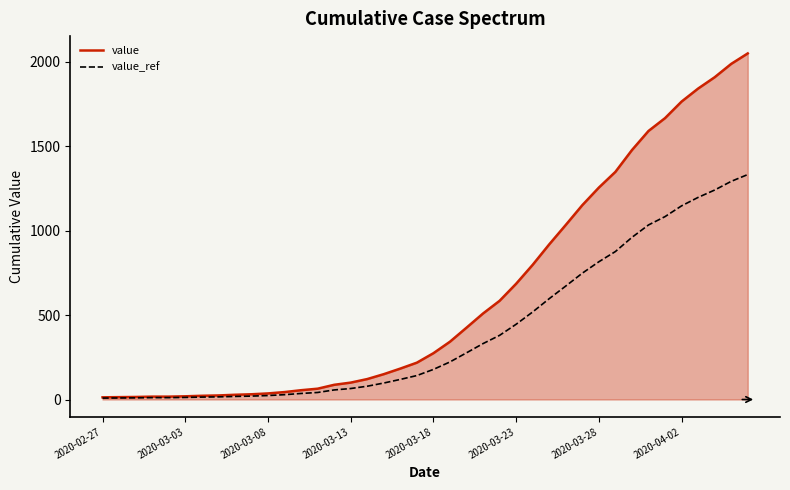

Which series has the largest total across all categories?

value